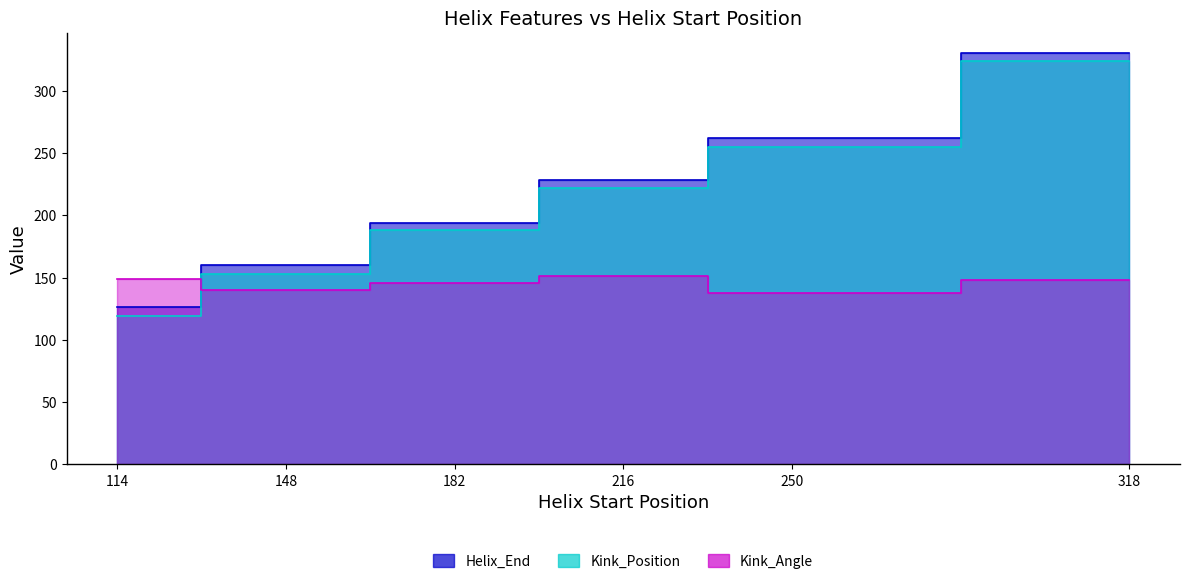

What is the total value across all series at 250?

654.2